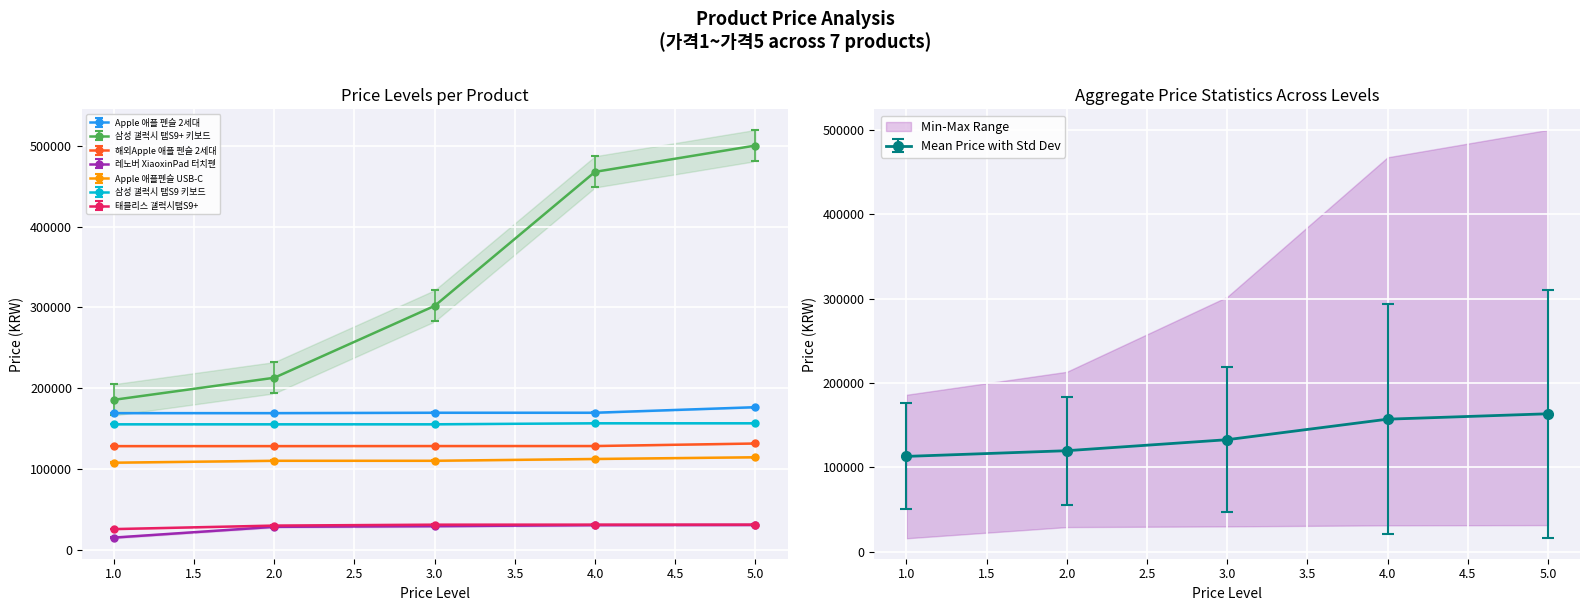

Where does the 가격1 series first go above 128770?

가격1